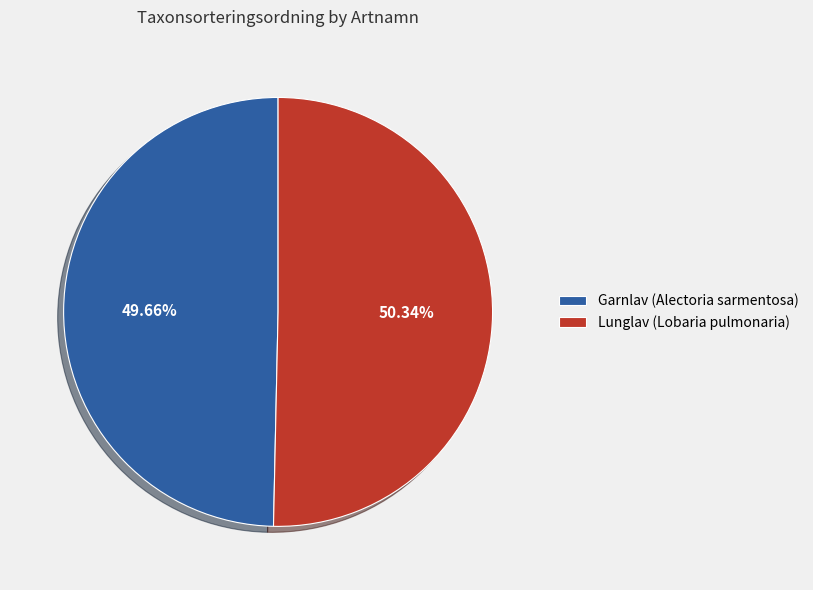

To the nearest percent, what portion does Lunglav (Lobaria pulmonaria) represent?

50%